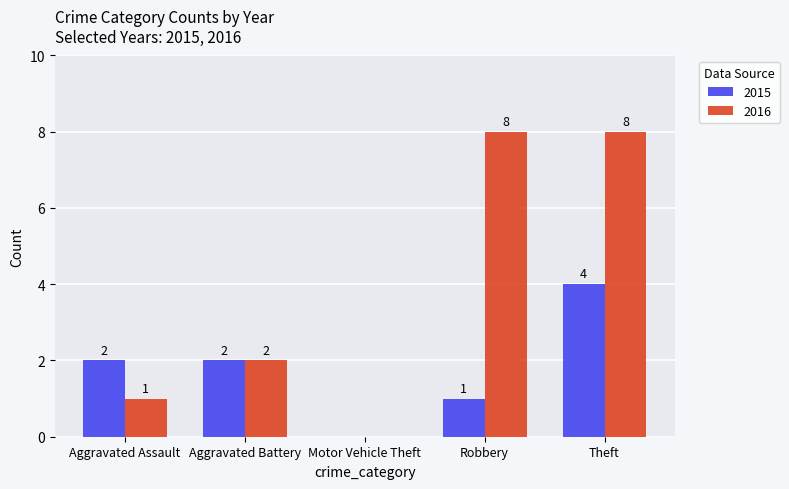

How many data points does each series have?

5